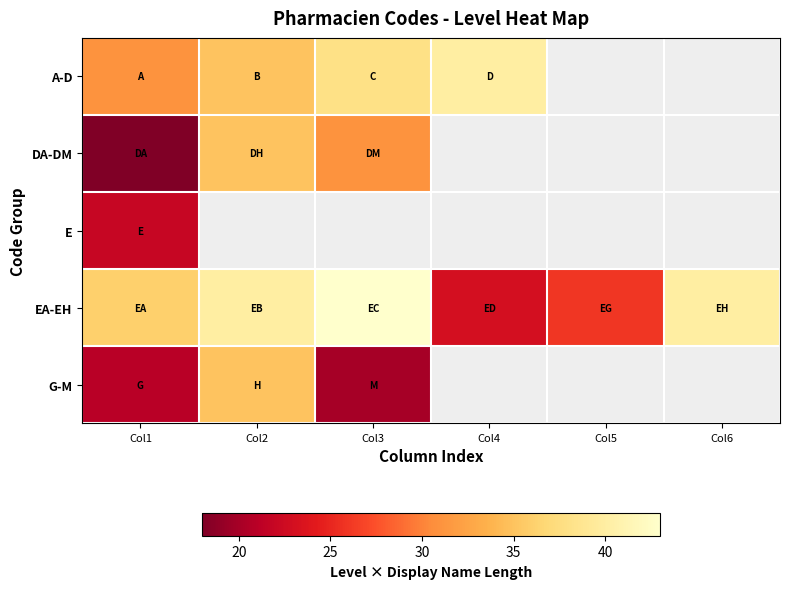

How many positive values does the E series have?

1